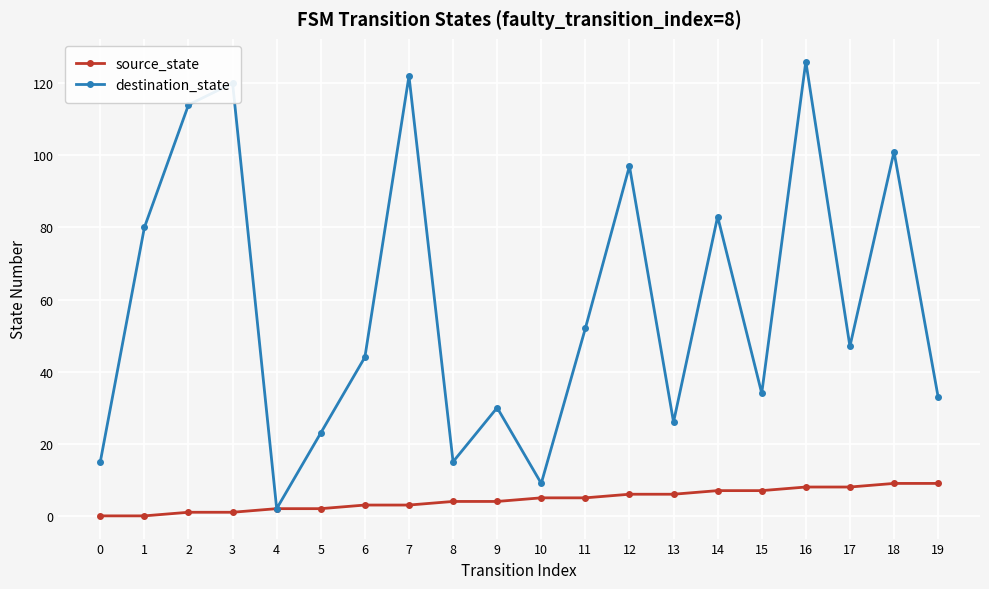

Reading left to right, extract all data points from this chart.

source_state: 0	0	1	1	2	2	3	3	4	4	5	5	6	6	7	7	8	8	9	9
destination_state: 15	80	114	120	2	23	44	122	15	30	9	52	97	26	83	34	126	47	101	33